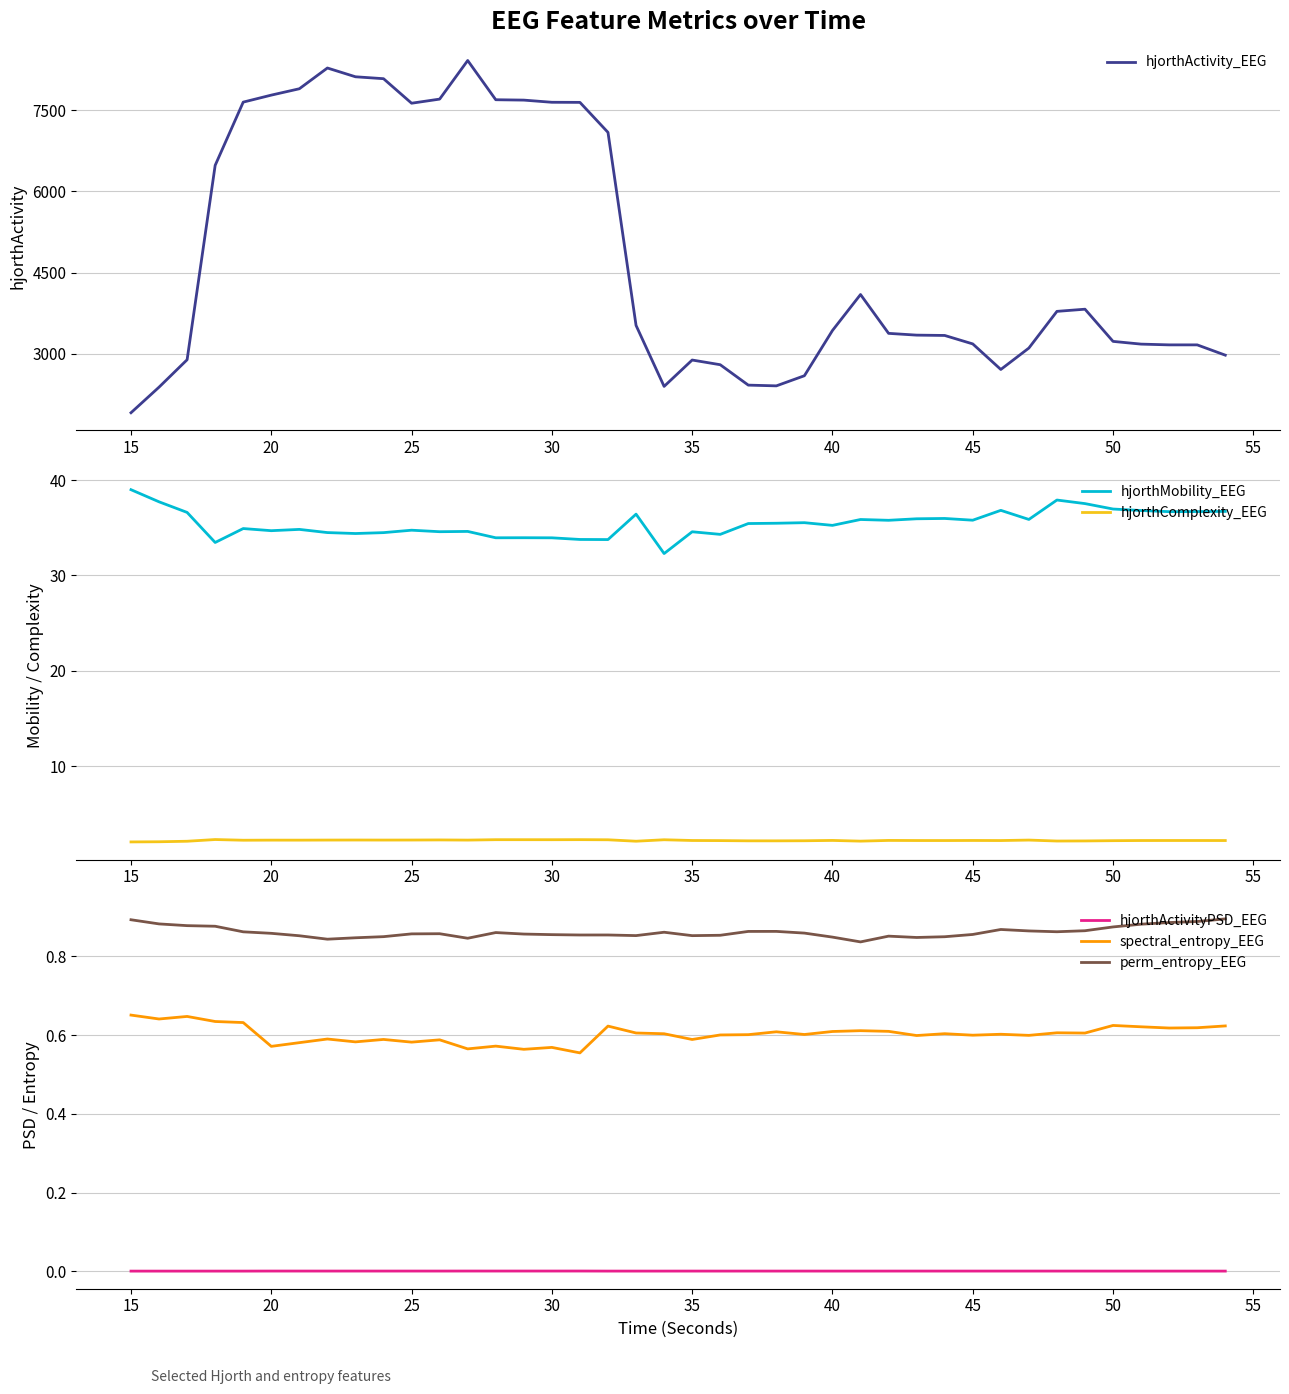

True or false: hjorthActivityPSD_EEG and spectral_entropy_EEG cross at least once.

False